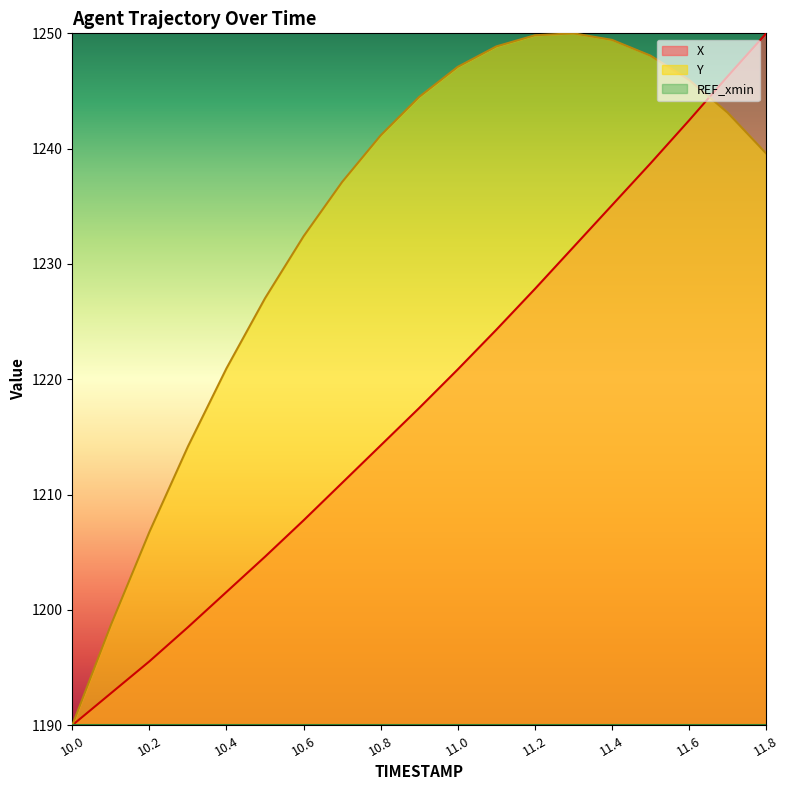

Rank the series by their average value, from highest to lowest.

Y, X, REF_xmin